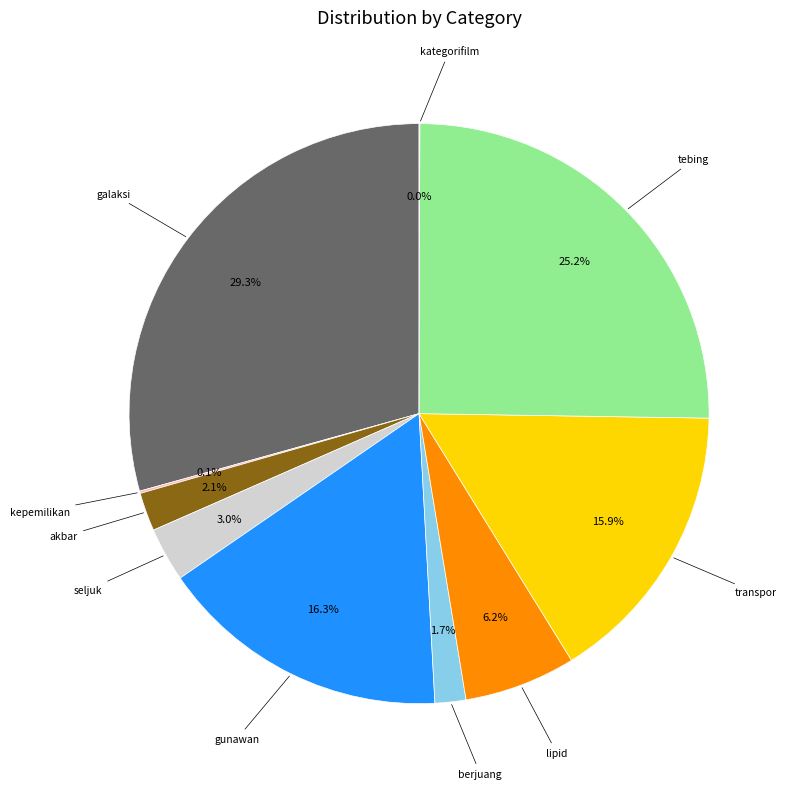

Is there a majority slice in this chart?

No